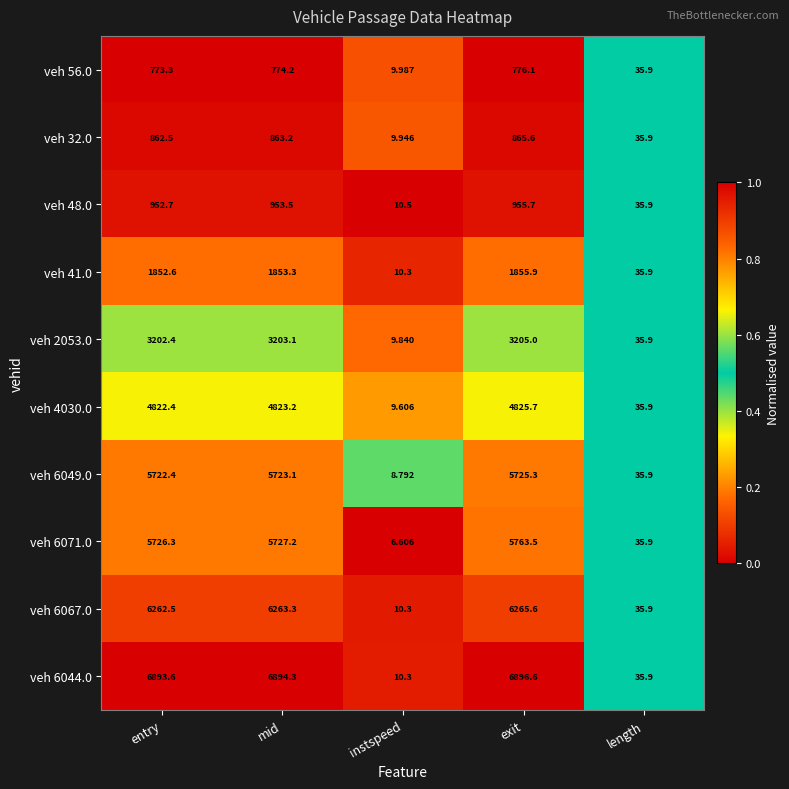

At which label is veh 6044.0 closest to 3453?

length